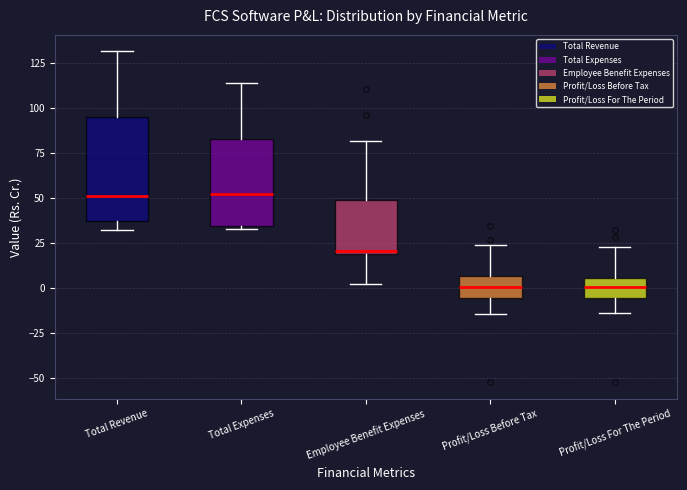

Reading left to right, transcribe this box plot: for each box, give where its median line is, the range the box spans, and where its two whiskers end, as read against the y-axis. The values are not printed on the chart, so give them approximately, as read against the axis.

Total Revenue: median 50, box 35 to 95, whiskers 30 to 130
Total Expenses: median 50, box 35 to 85, whiskers 35 (just below the box's lower edge) to 115
Employee Benefit Expenses: median 20, box 20 to 50, whiskers 0 to 80
Profit/Loss Before Tax: median 0, box -5 to 5, whiskers -15 to 25
Profit/Loss For The Period: median 0, box -5 to 5, whiskers -15 to 25